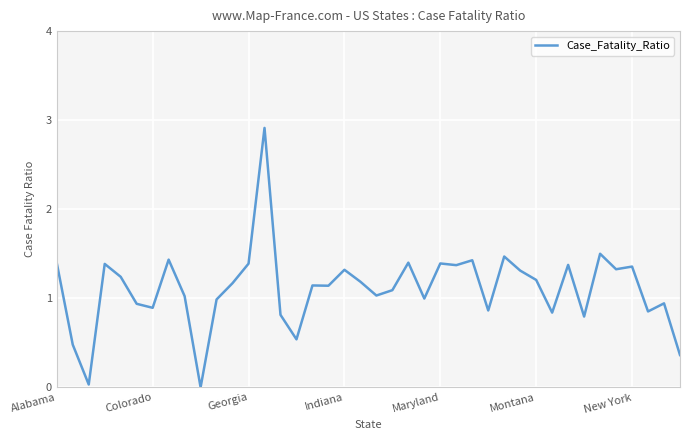

What is the maximum value shown in the chart?

2.9